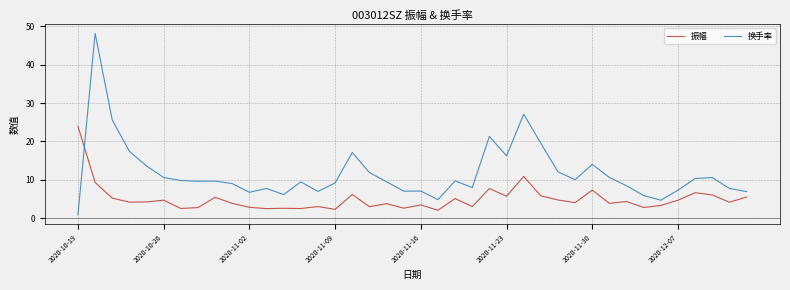

Which series has the widest spread of values?

换手率